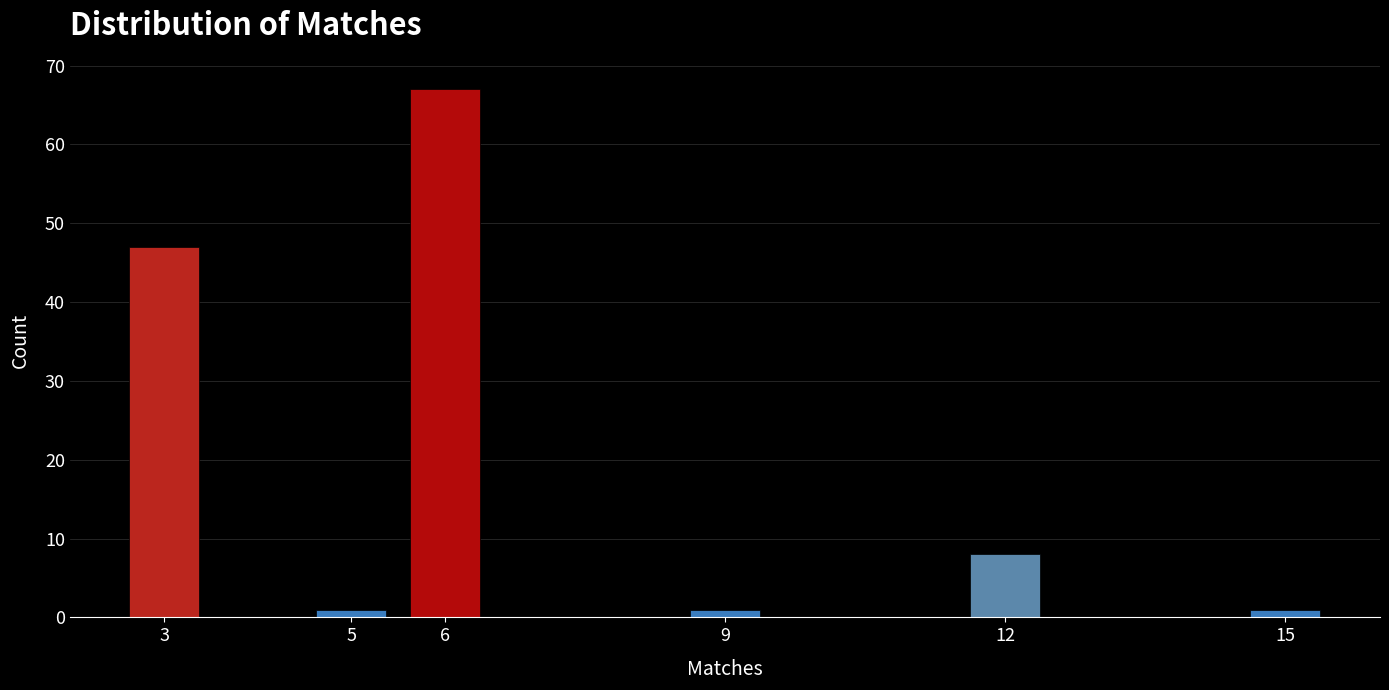

Reading left to right, transcribe all the data shown in this chart.

47	1	67	1	8	1